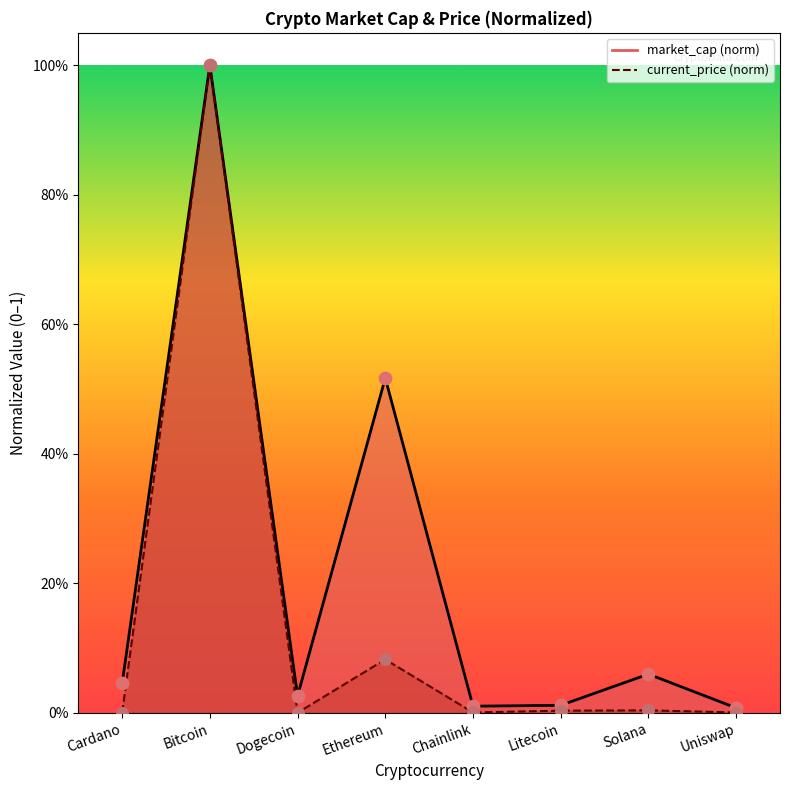

Which series has the largest total across all categories?

market_cap